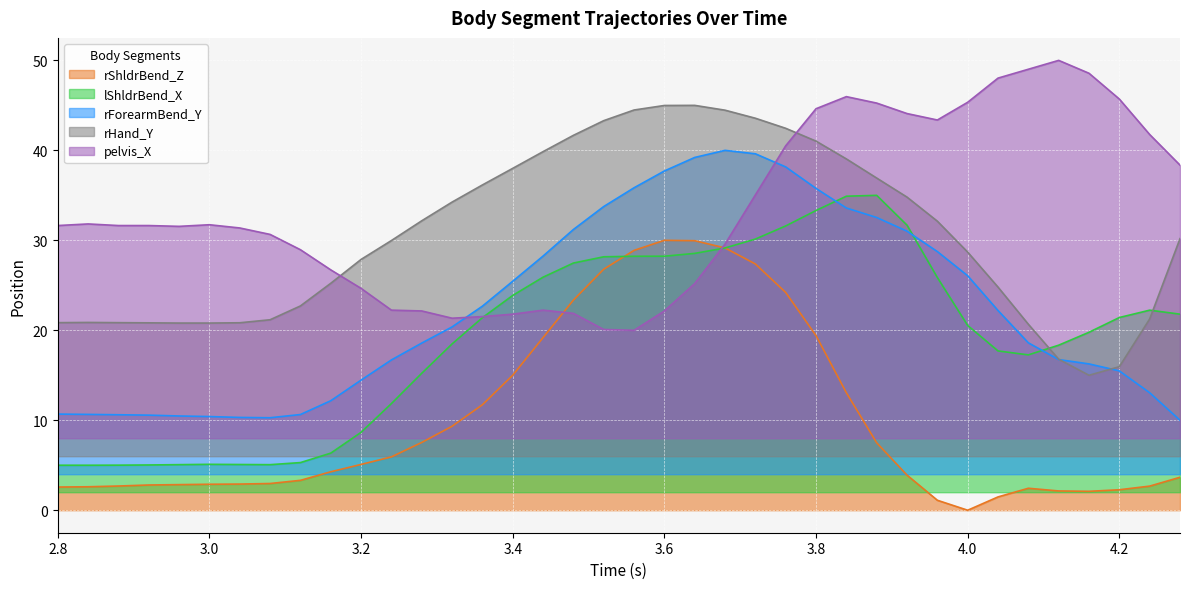

Reading left to right, extract all data points from this chart.

rHand_Y: 20.8	20.9	20.8	20.8	20.8	20.8	20.8	21.2	22.7	25.2	27.9	30.0	32.2	34.2	36.2	38.0	39.9	41.7	43.3	44.5	45.0	45.0	44.5	43.6	42.5	41.0	39.0	36.9	34.8	32.1	28.7	24.8	20.7	16.8	15.0	16.0	21.3	30.2
lShldrBend_X: 5.0	5.0	5.0	5.0	5.1	5.1	5.1	5.1	5.3	6.3	8.7	11.9	15.2	18.5	21.4	23.9	25.9	27.5	28.2	28.2	28.2	28.5	29.1	30.1	31.6	33.3	34.9	35.0	31.7	25.9	20.5	17.7	17.3	18.3	19.8	21.4	22.2	21.8
pelvis_X: 31.6	31.8	31.6	31.6	31.6	31.7	31.4	30.7	29.0	26.7	24.7	22.2	22.1	21.3	21.5	21.8	22.2	21.9	20.1	20.0	22.1	25.2	29.6	35.0	40.5	44.6	46.0	45.3	44.1	43.4	45.3	48.0	49.0	50.0	48.6	45.7	41.8	38.4
rShldrBend_Z: 2.6	2.6	2.7	2.8	2.8	2.9	2.9	3.0	3.3	4.3	5.1	5.9	7.5	9.3	11.7	15.0	19.2	23.4	26.8	28.9	30.0	30.0	29.2	27.4	24.2	19.4	13.1	7.5	3.9	1.1	0.0	1.5	2.4	2.1	2.1	2.3	2.7	3.7
rForearmBend_Y: 10.7	10.7	10.6	10.6	10.5	10.4	10.3	10.3	10.6	12.2	14.5	16.7	18.6	20.4	22.7	25.5	28.2	31.2	33.8	35.8	37.7	39.2	40.0	39.6	38.2	35.8	33.6	32.5	31.0	28.7	26.1	22.2	18.6	16.7	16.3	15.5	13.1	10.0